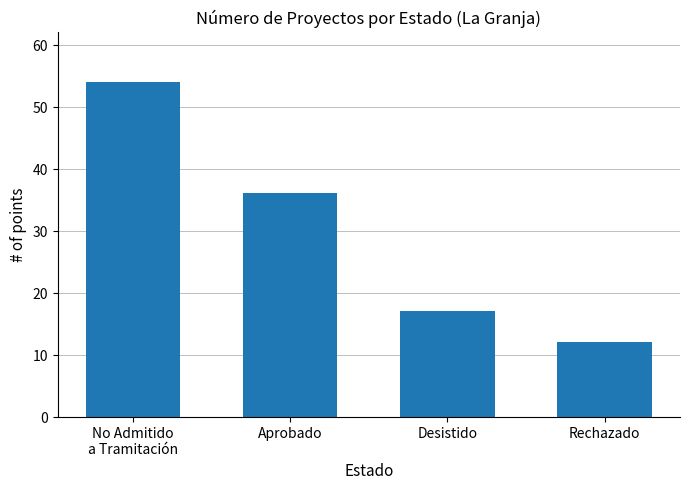

Reading right to left, transcribe all the data shown in this chart.

12	17	36	54